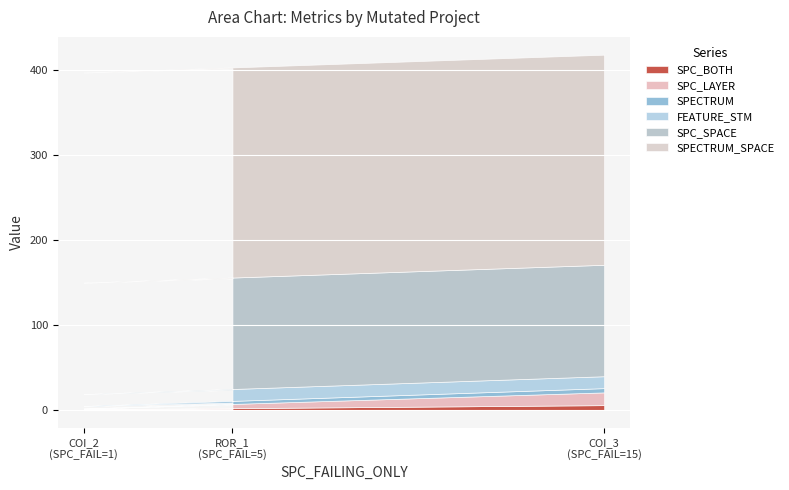

At how many categories does at least one series exceed 110?

3